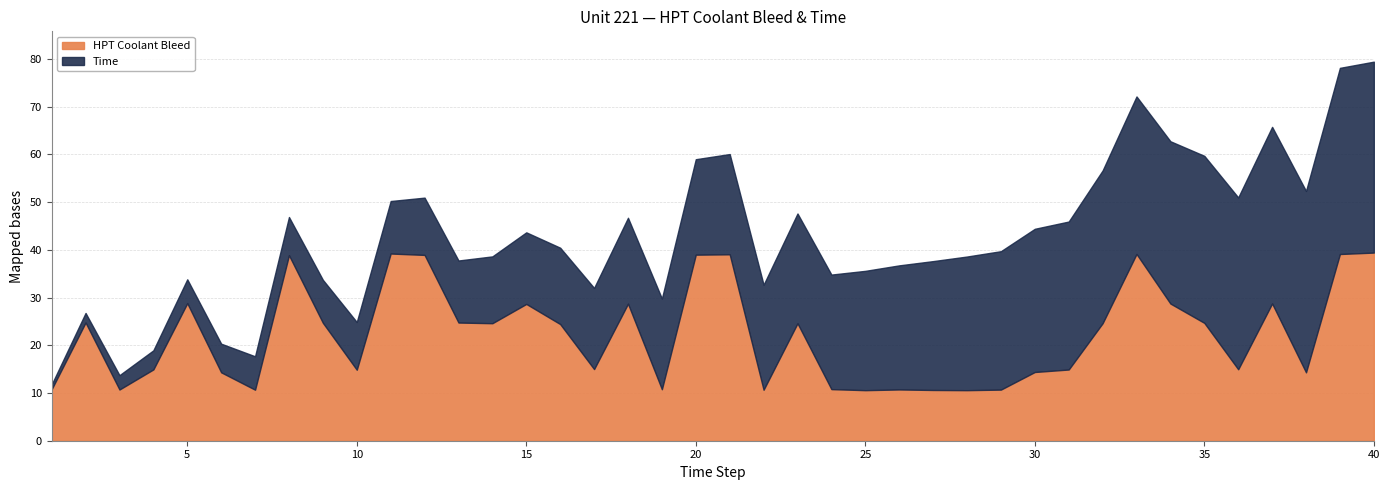

What is the total value across all series at 40?

79.4